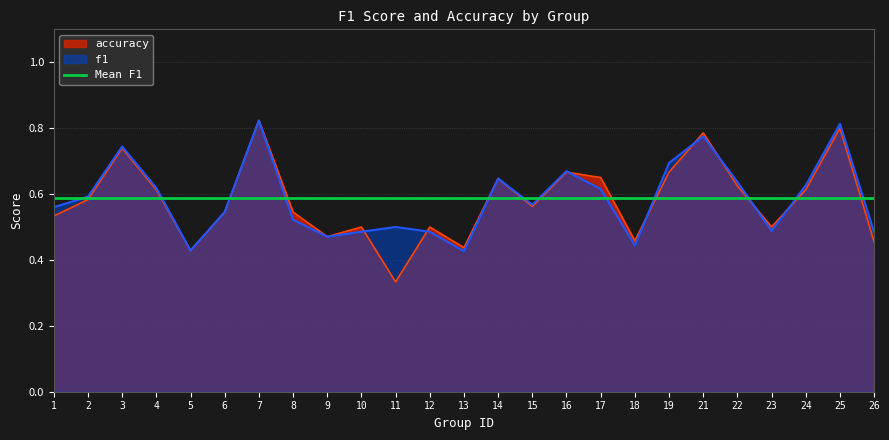

Which series has the widest spread of values?

accuracy